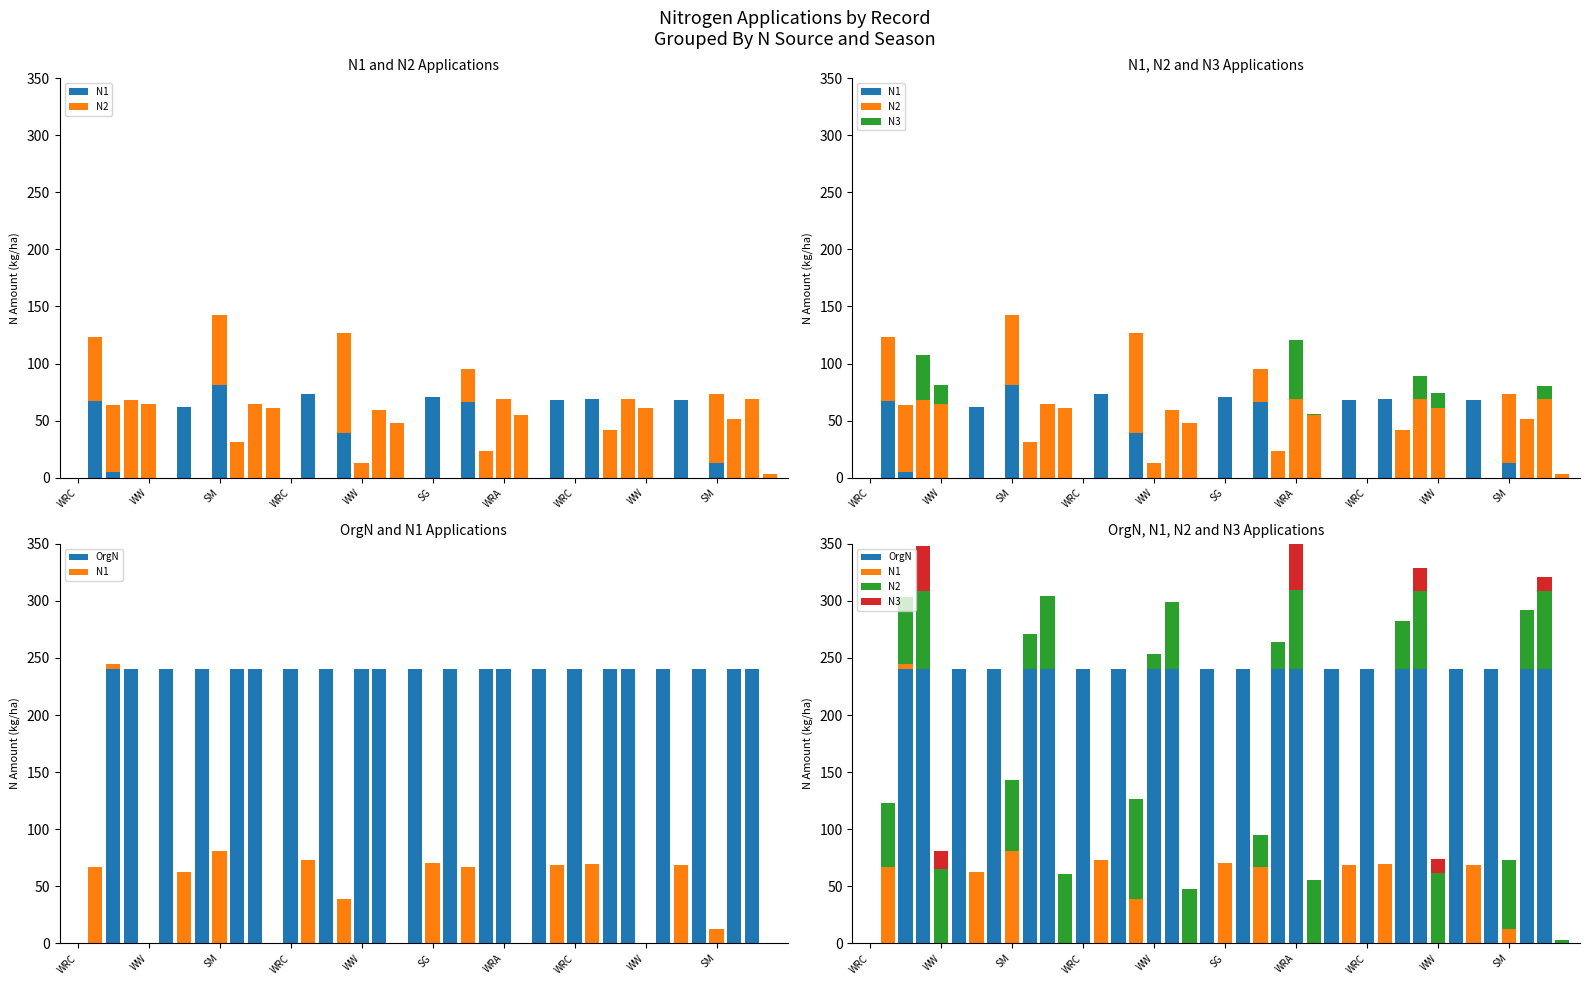

At which category is the sum across all series the highest?

WRA